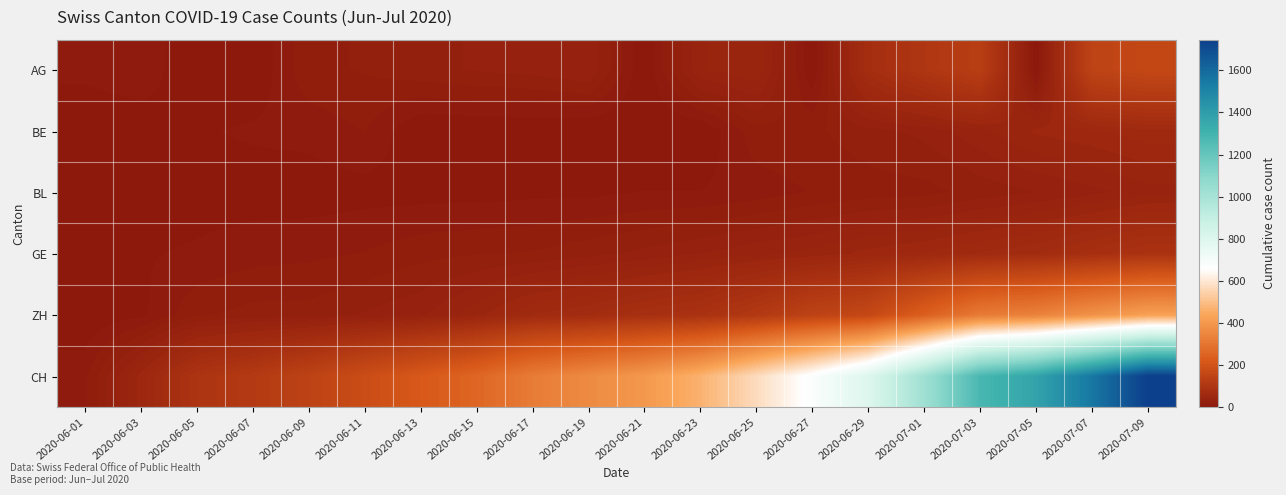

Count the number of categories in the chart.

20